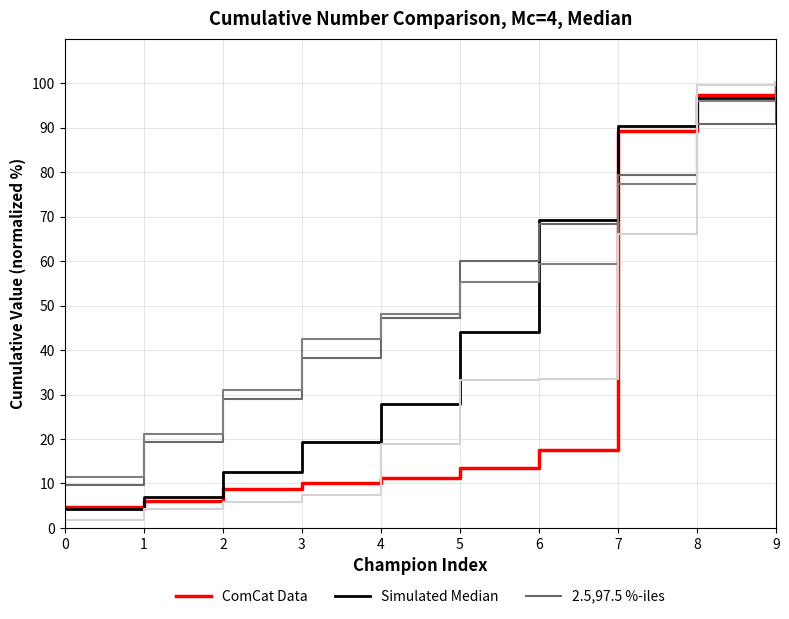

At which label does Simulated Median first exceed 43?

5